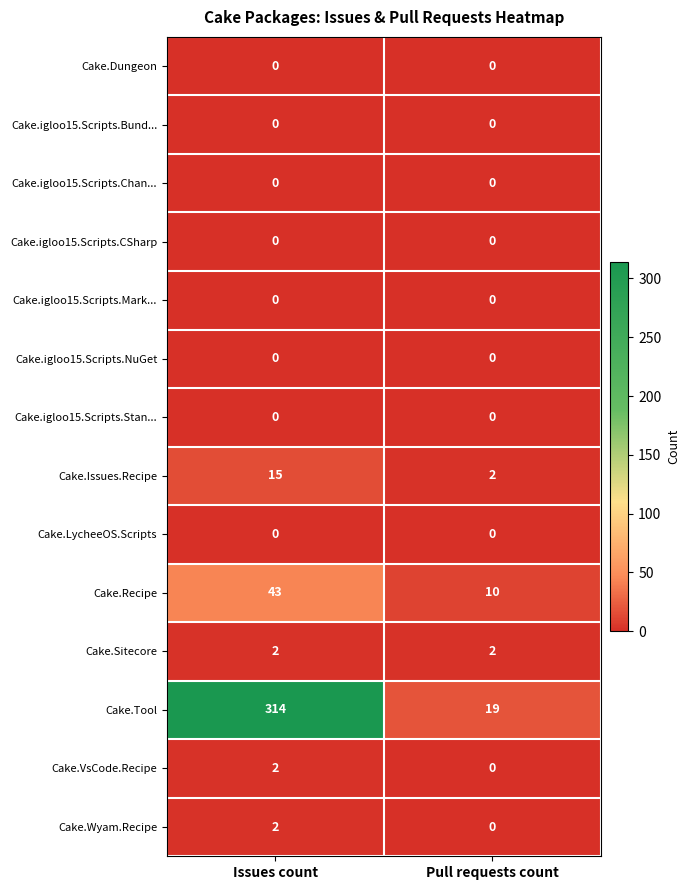

Which category has the highest value across all series?

Issues count